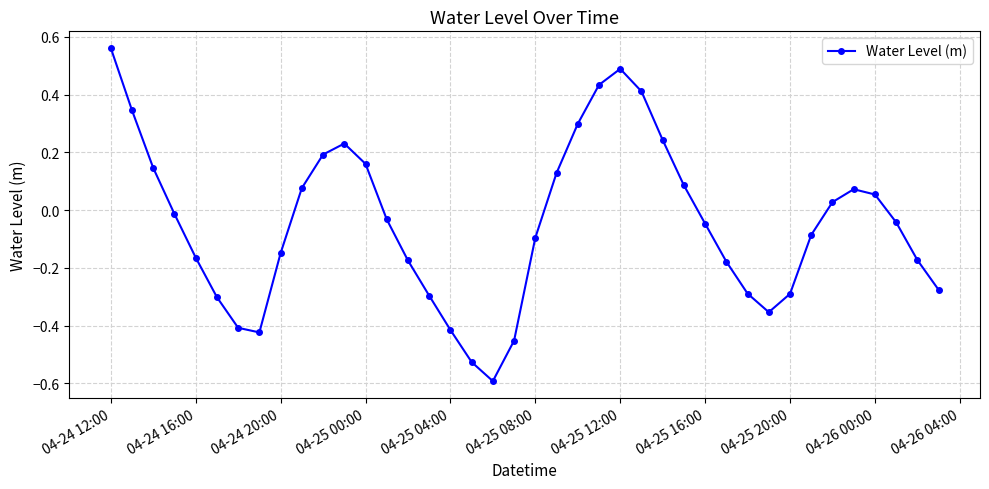

What is the minimum value shown in the chart?

-0.6